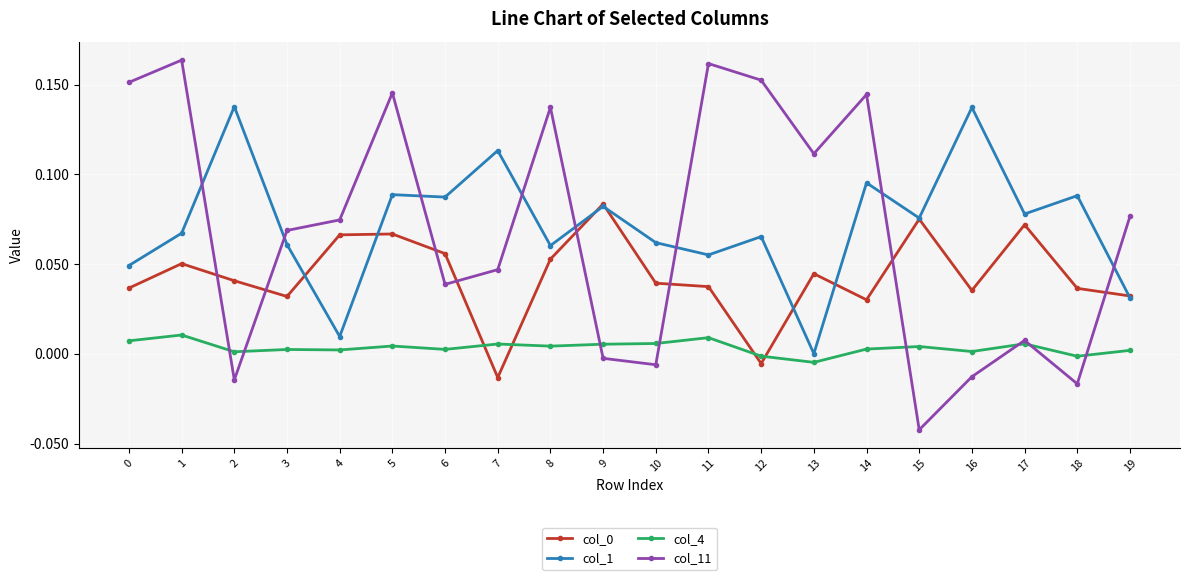

How many values in the col_11 series are below 0?

6